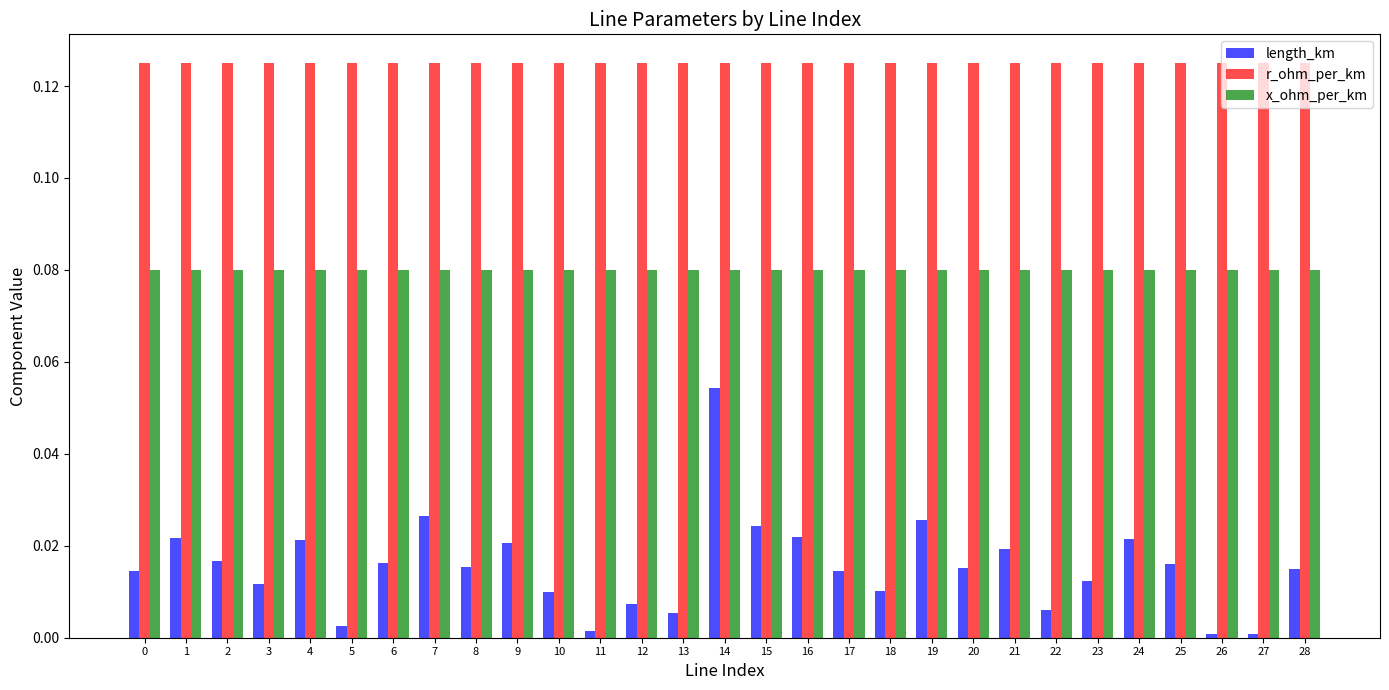

Which series has the largest total across all categories?

r_ohm_per_km